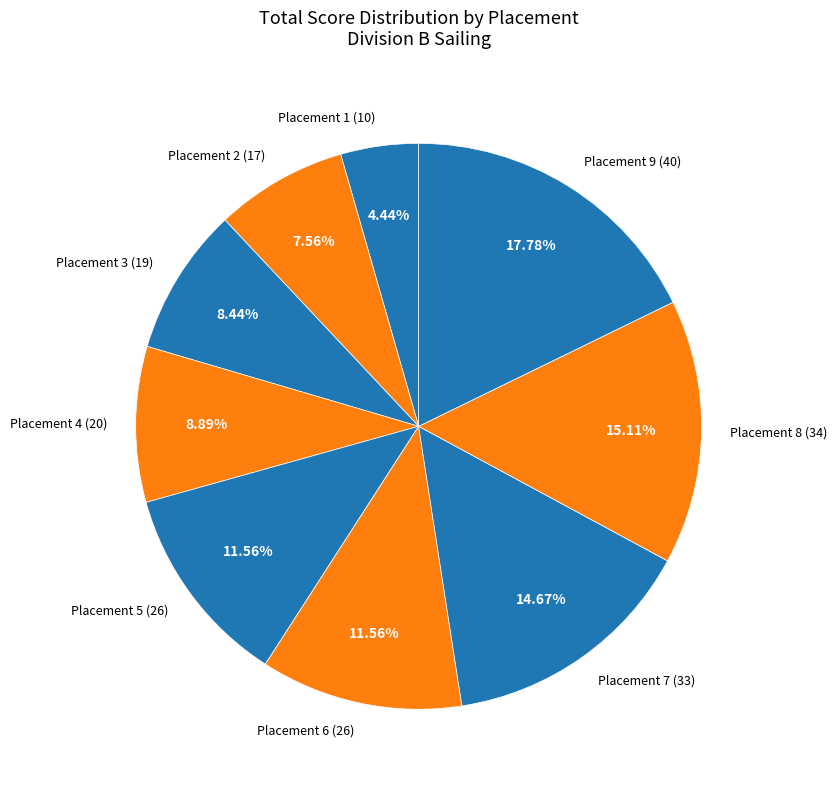

Is the sum of Placement 3 (19) and Placement 7 (33) greater than half?

No